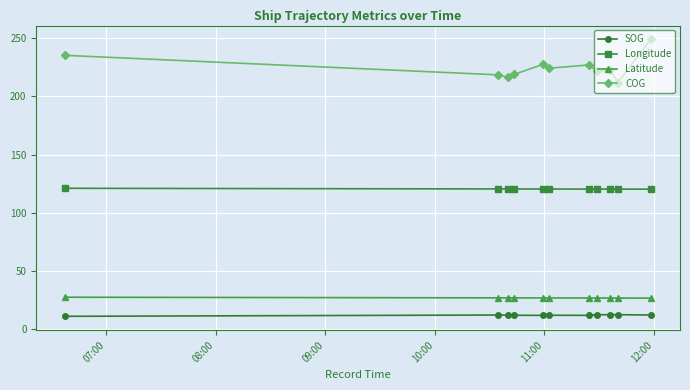

What are all the series names shown in the legend?

SOG, Longitude, Latitude, COG